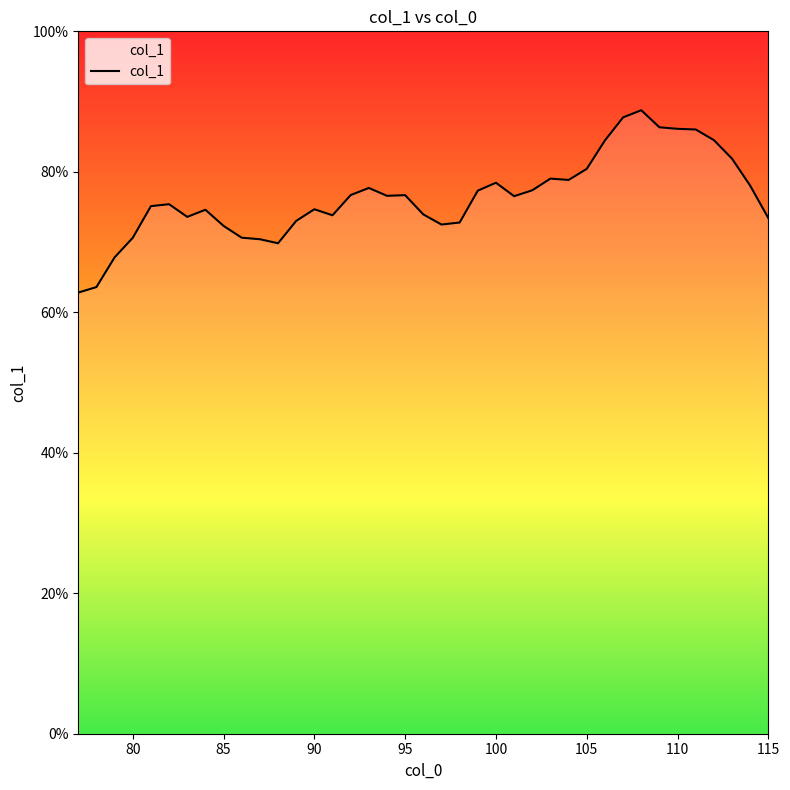

What is the minimum value shown in the chart?

62.8